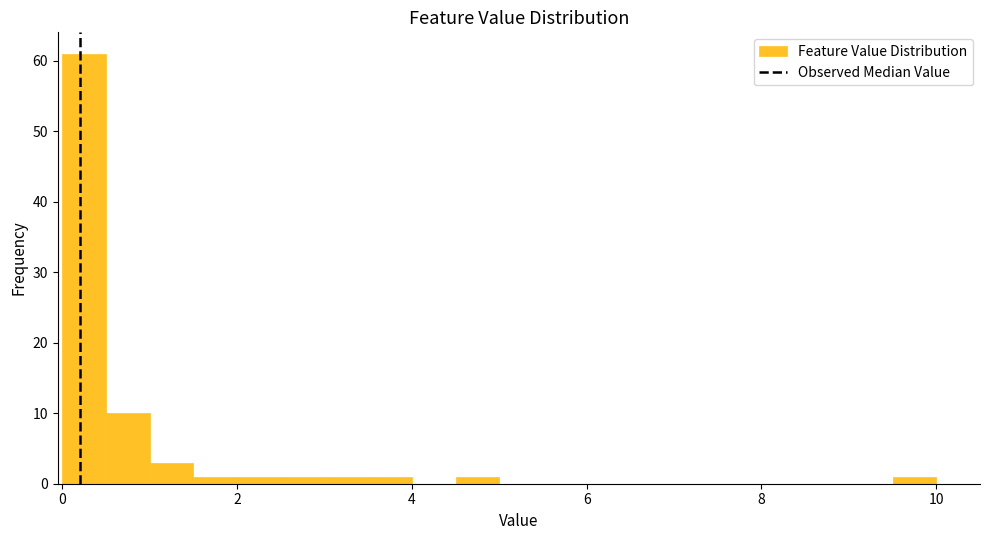

Read against the x-axis, roughly where is the centre of the tallest bar?

0.2